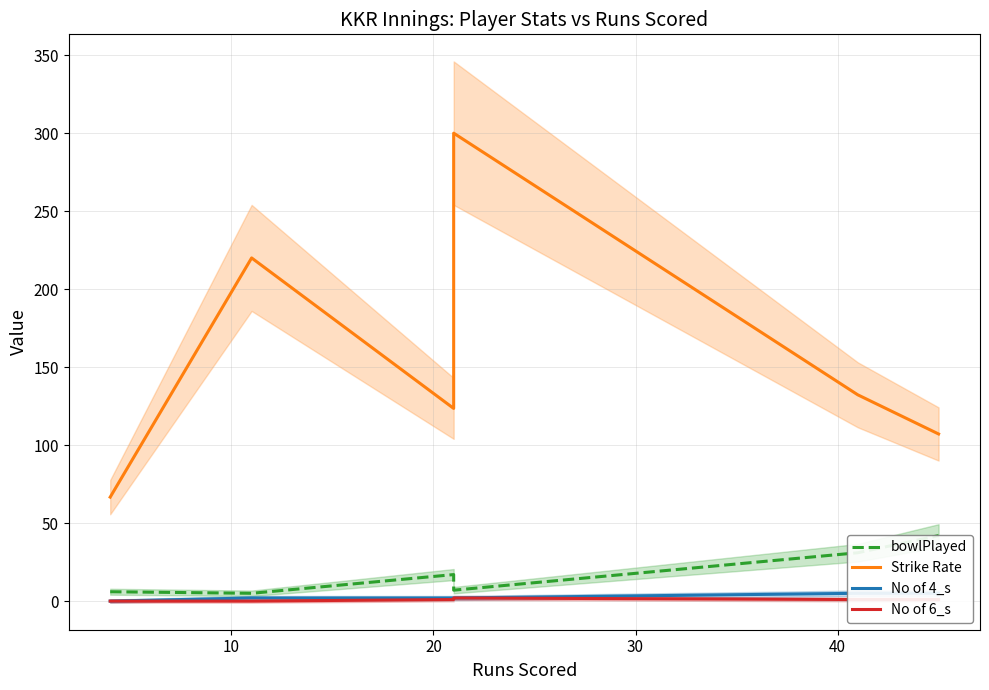

Does the chart have visible grid lines?

Yes